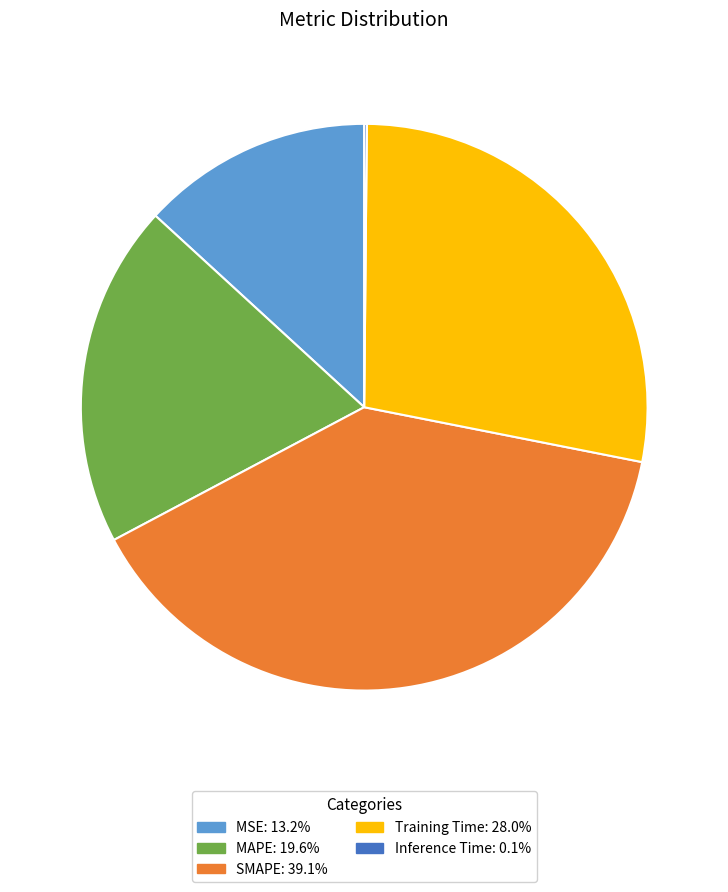

Is the sum of MAPE and MSE greater than half?

No